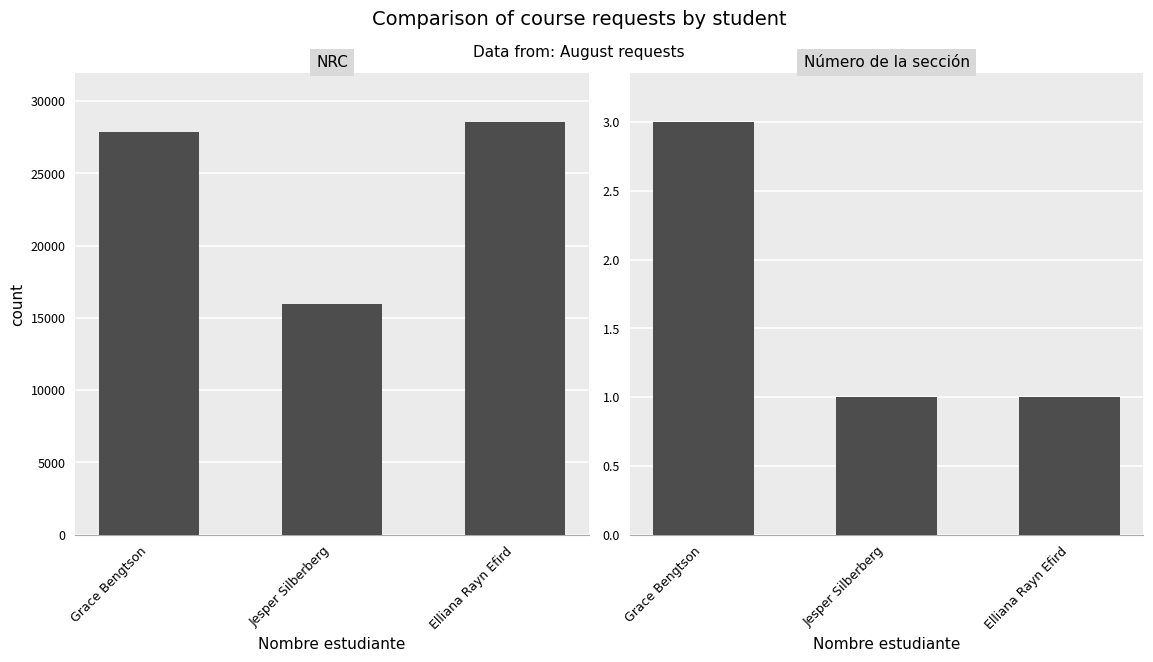

At which label is Número de la sección closest to 2?

Grace Bengtson